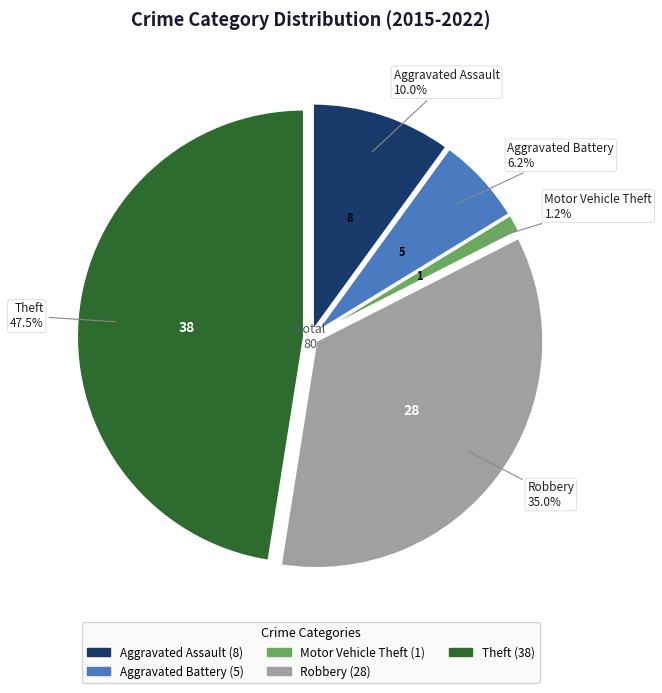

To the nearest percent, what is the difference between the Motor Vehicle Theft and Aggravated Assault slice percentages?

9%